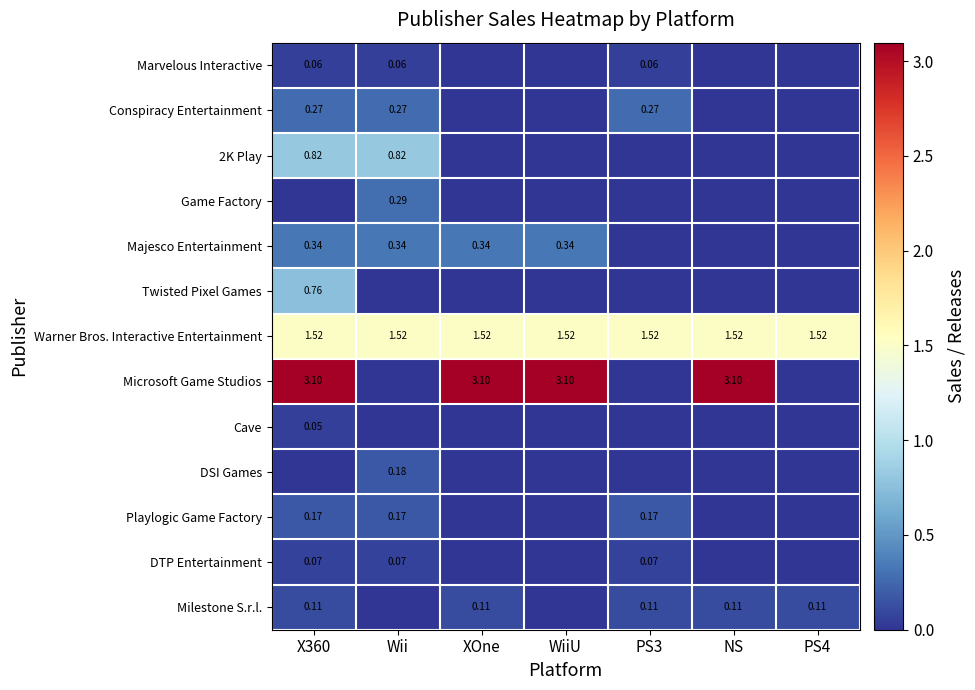

Is the value of Microsoft Game Studios at WiiU greater than the value of Playlogic Game Factory at X360?

Yes